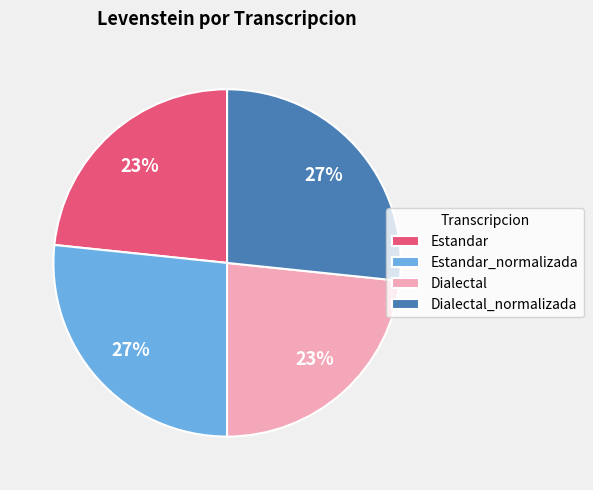

How many segments does this pie chart have?

4